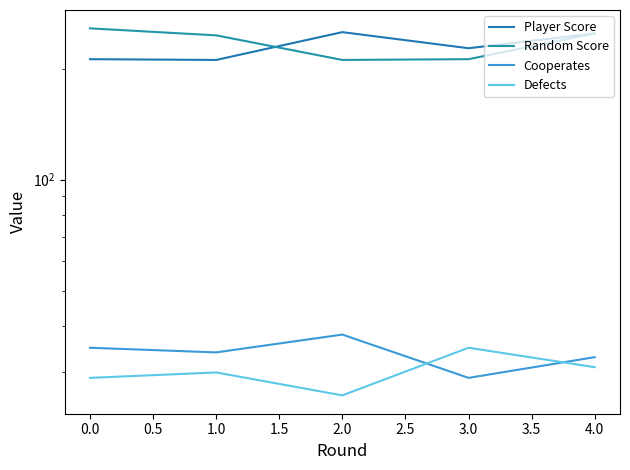

What is the difference between the maximum and second lowest values in the Cooperates series?

5